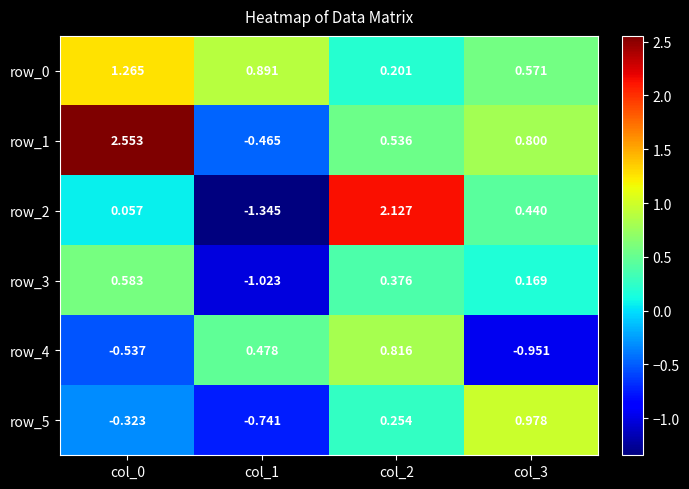

Is the value of row_1 at col_2 greater than the value of row_2 at col_2?

No